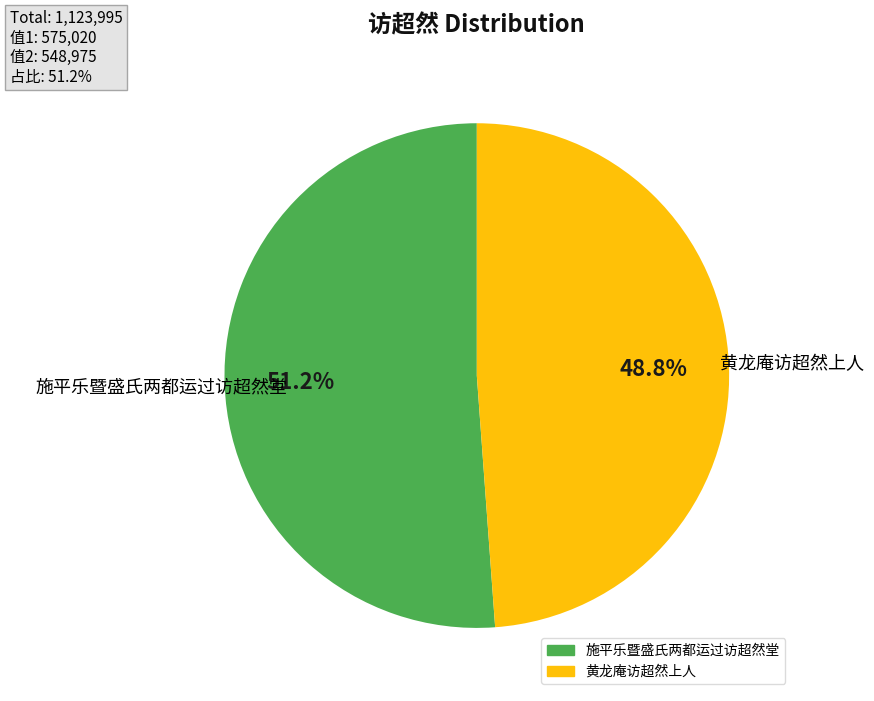

True or false: 施平乐暨盛氏两都运过访超然堂 accounts for 58% of the total.

False